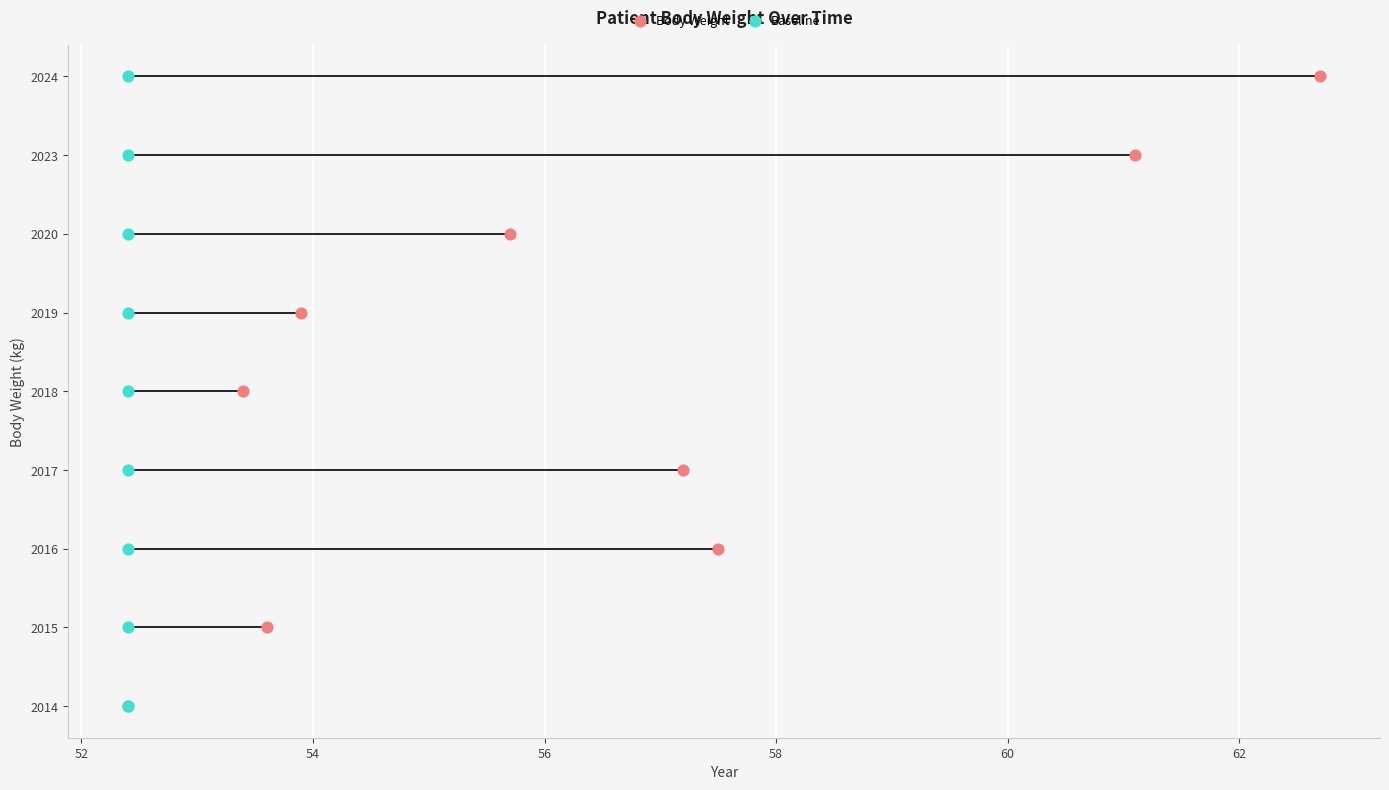

Which series contains the lowest Y value?

Body Weight